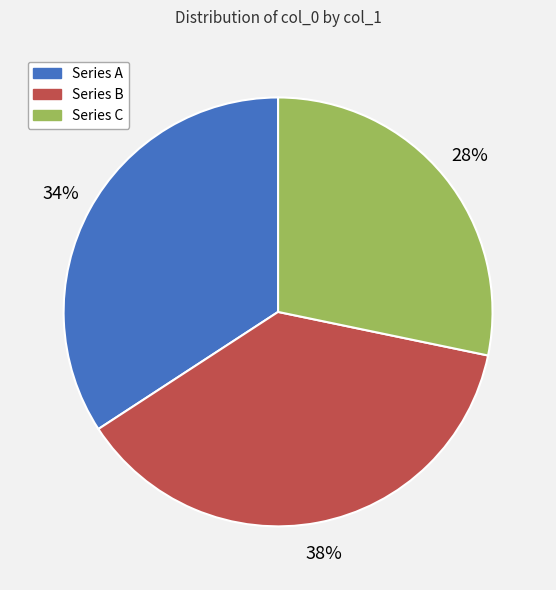

Is there any slice that represents more than half of the pie?

No